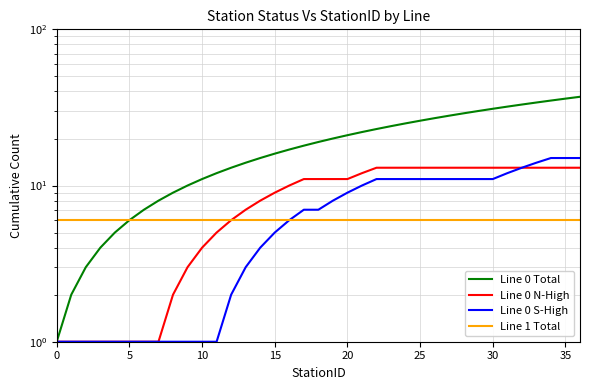

True or false: Line 0 S-High and Line 0 Total intersect in this chart.

False